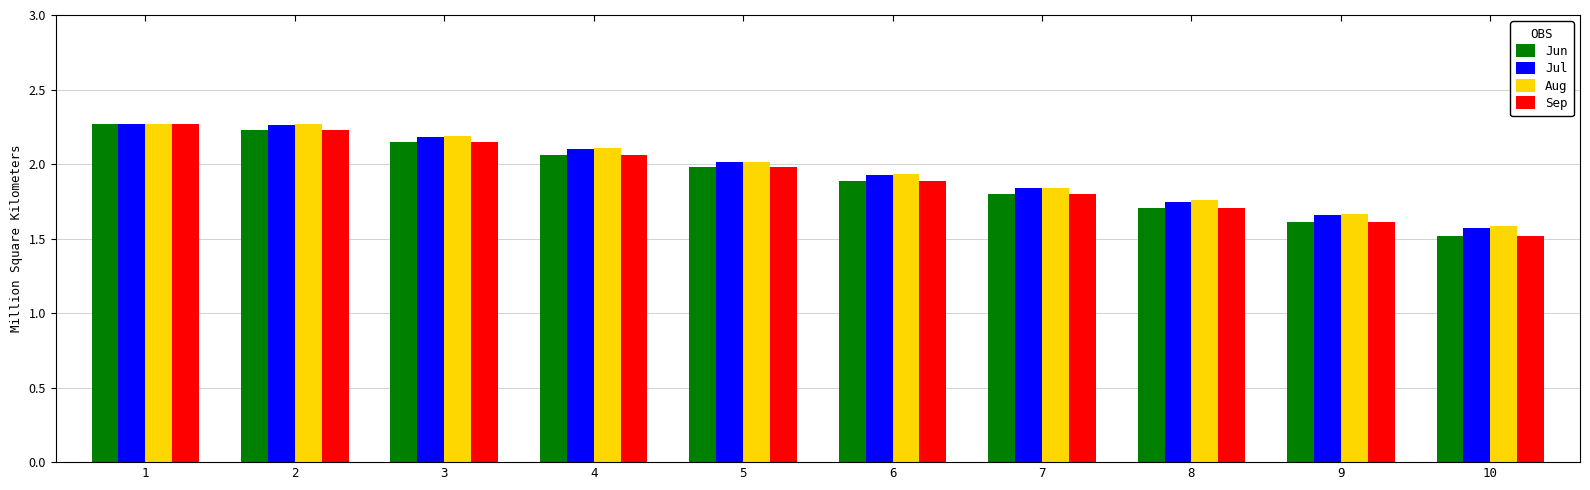

What is the total value across all series at 5?

8.0